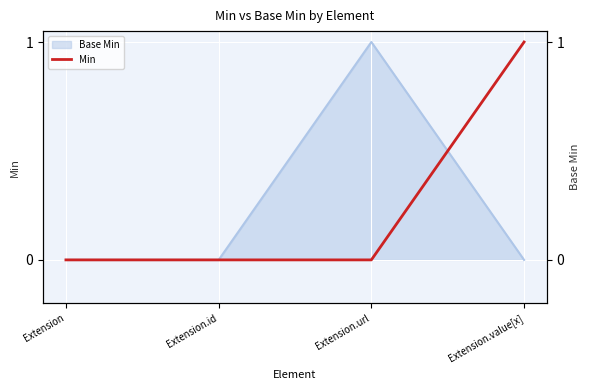

Reading right to left, extract all data points from this chart.

1	0	0	0